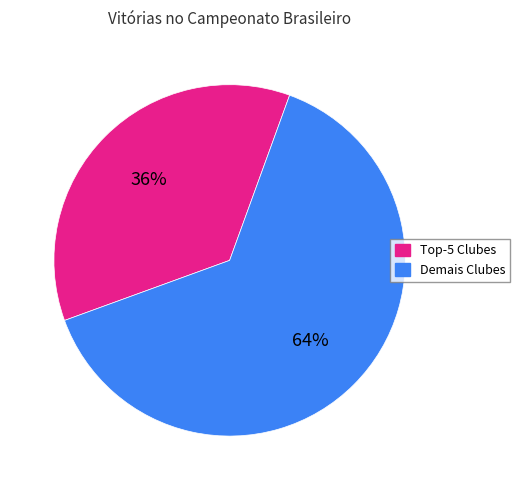

Is there a majority slice in this chart?

Yes